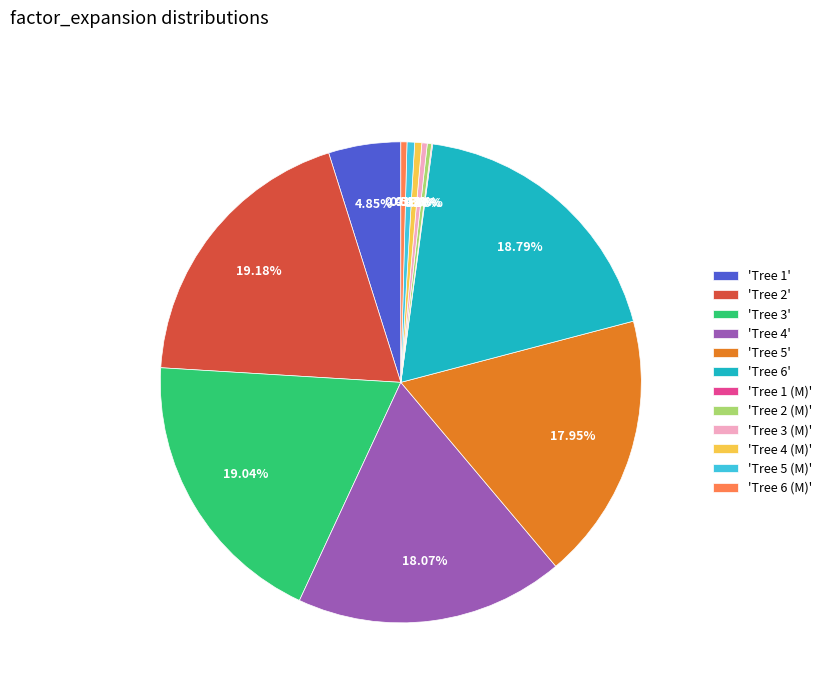

Is the sum of 'Tree 4' and 'Tree 2' greater than half?

No